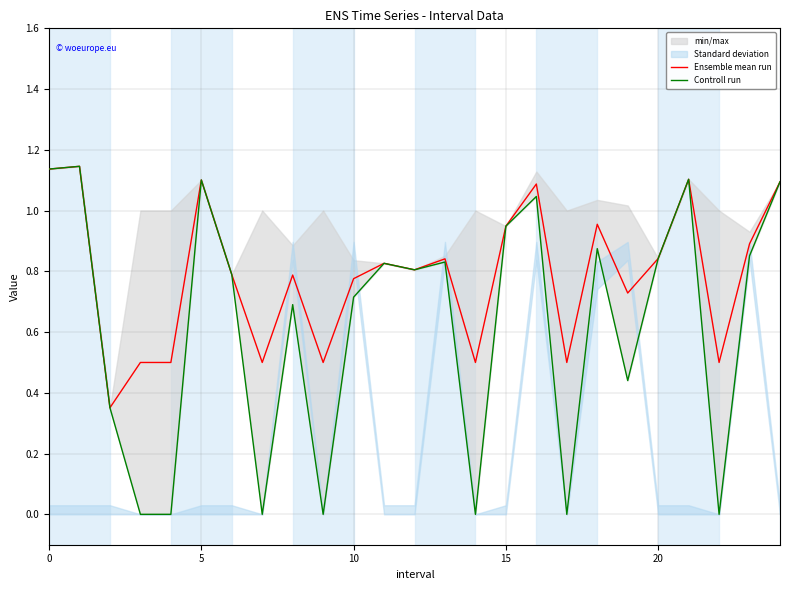

True or false: Ensemble mean run has a value of 0.3 at 20.

False